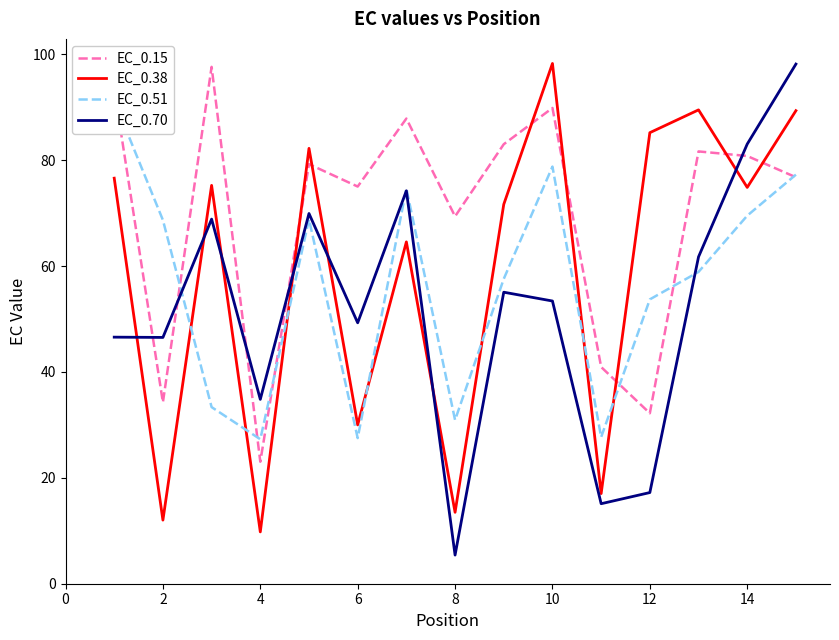

The EC_0.70 series shows 5.4 at 8. True or false?

True